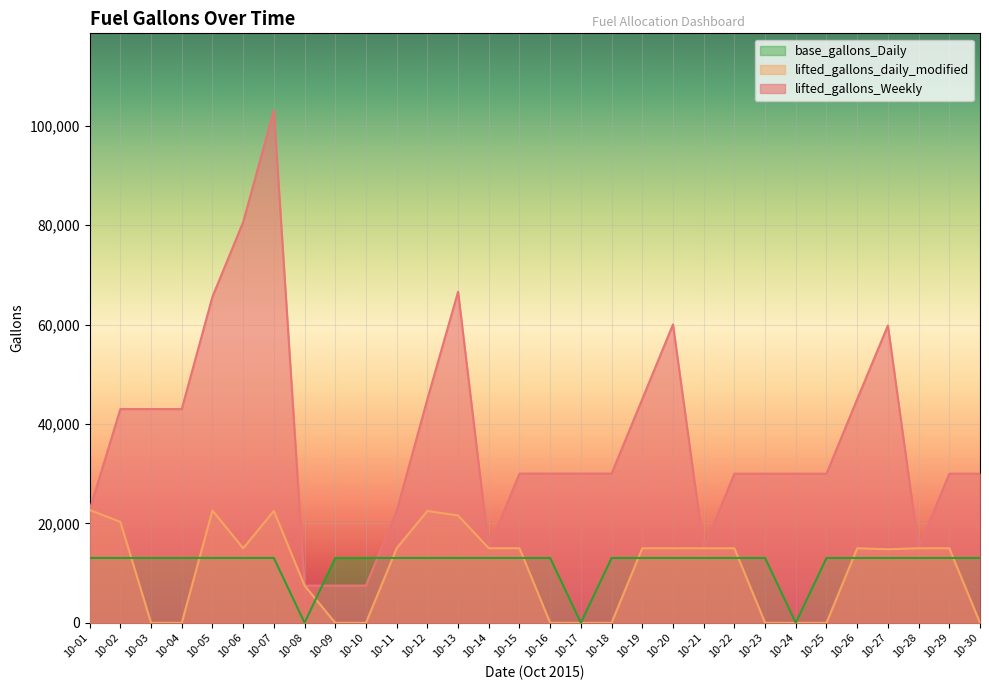

How many intersections are there between base_gallons_Daily and lifted_gallons_Weekly?

2